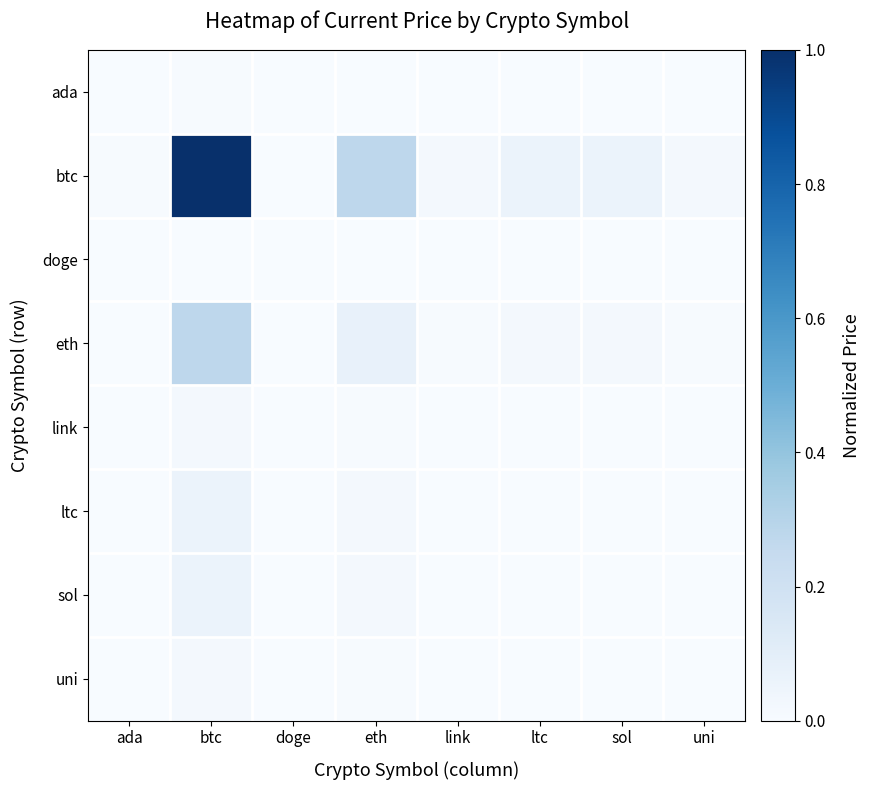

At which category does the chart reach its peak across all series?

btc